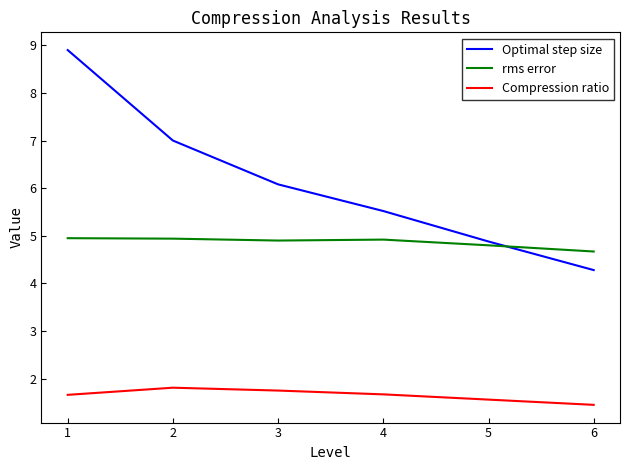

The rms error series shows 4.8 at 5. True or false?

True